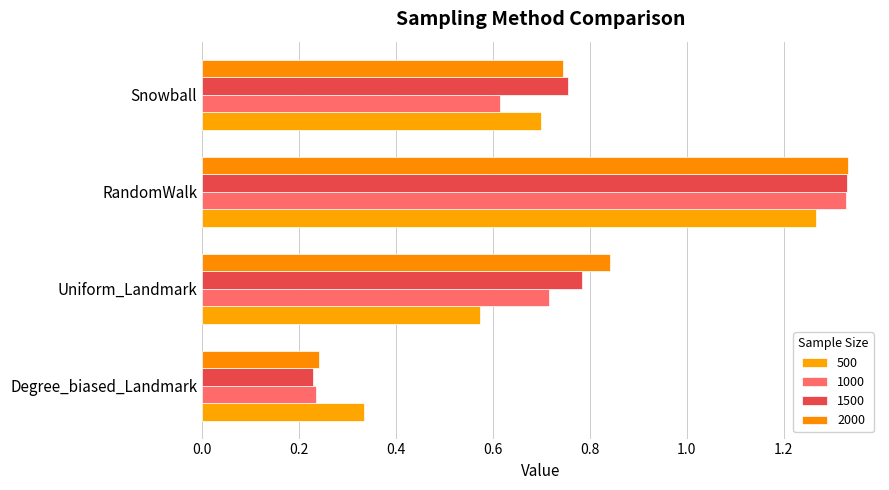

What is the label of the 3rd bar from the left?

RandomWalk